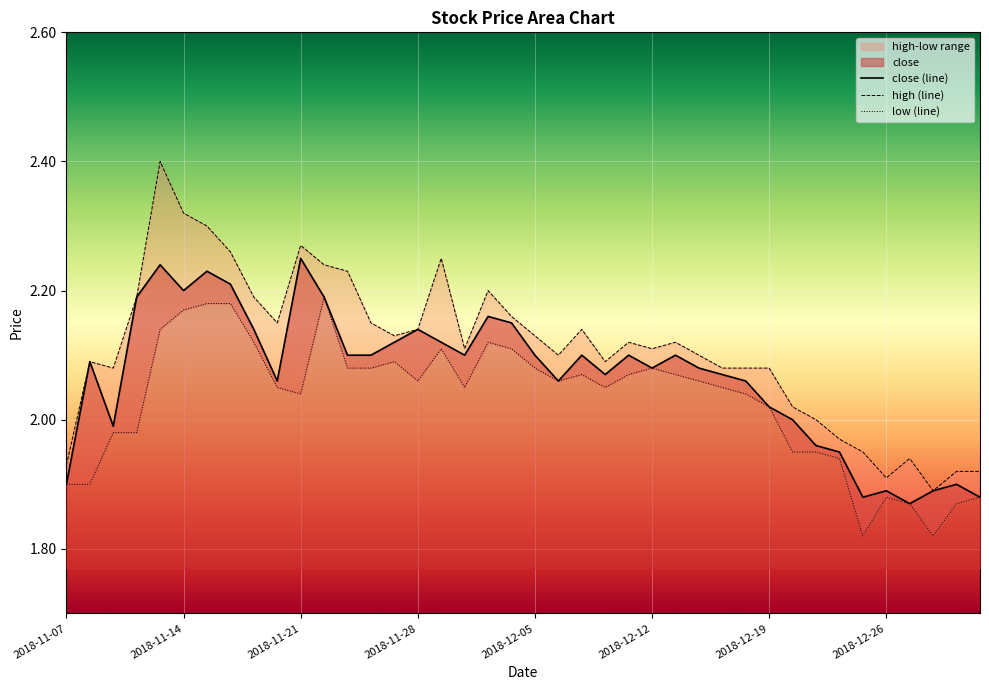

True or false: close (line) has a value of 2.6 at 2018-11-07.

False